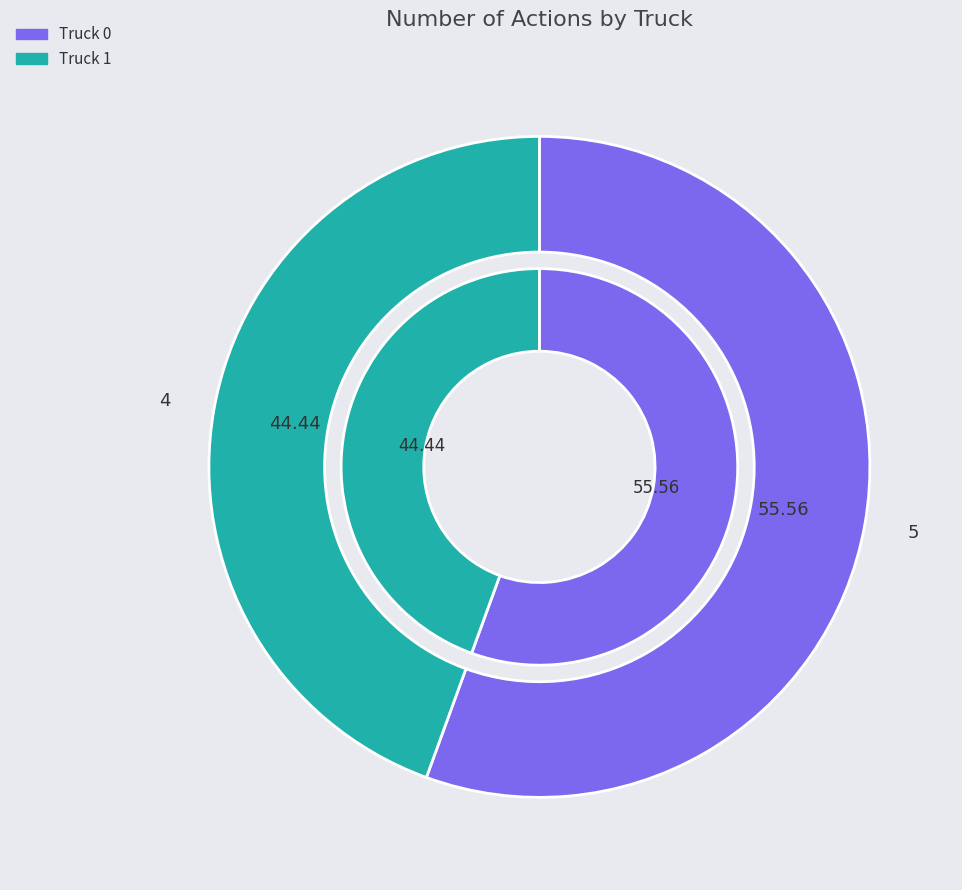

What percentage is the Truck 0 slice, to the nearest percent?

56%